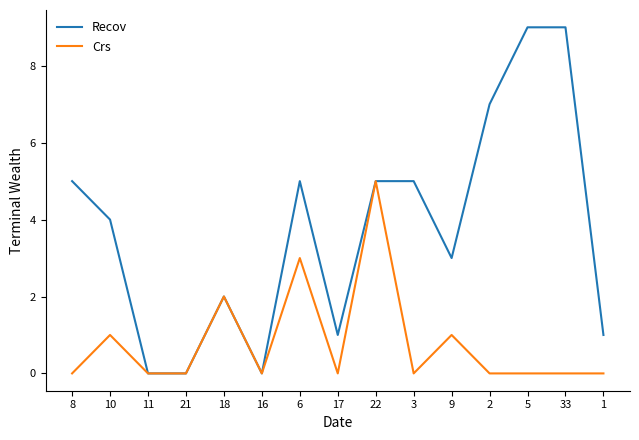

List the series in order of their peak value, lowest first.

Crs, Recov